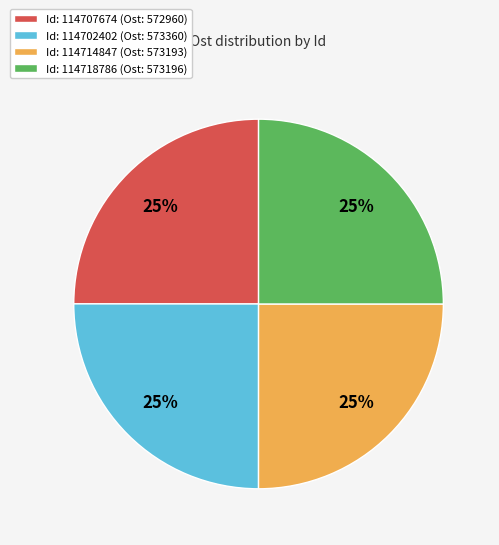

To the nearest percent, what portion does Id: 114702402 (Ost: 573360) represent?

25%